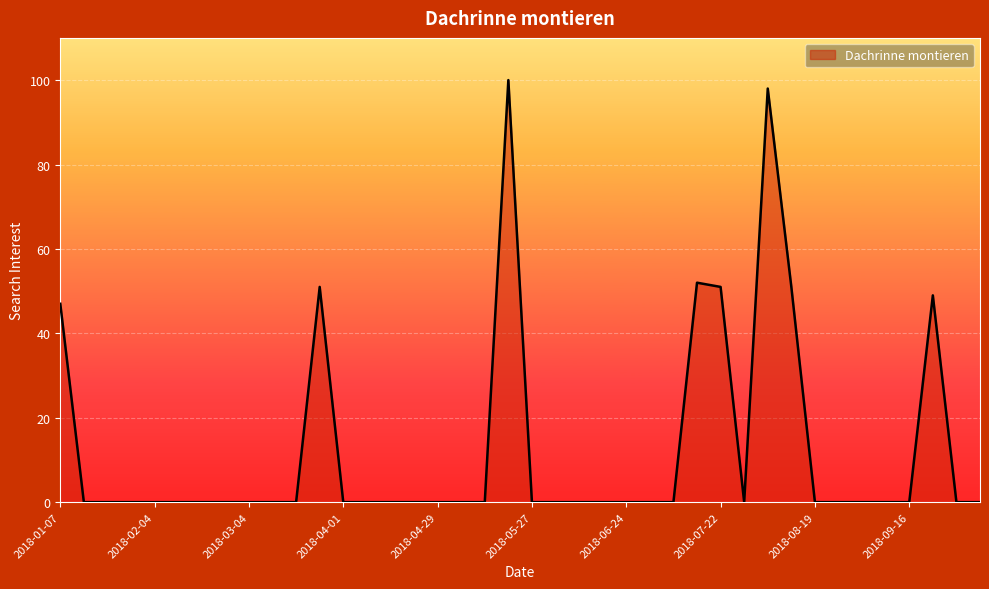

What is the maximum value shown in the chart?

100